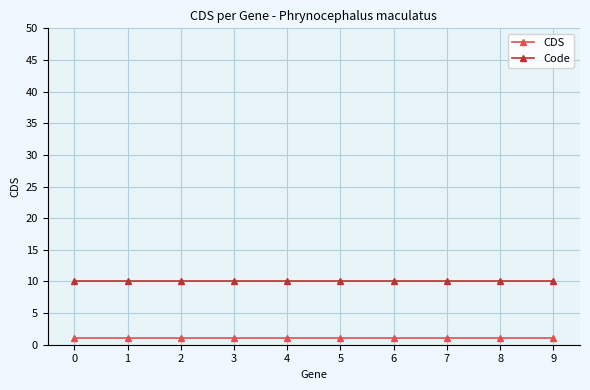

What is the value of the Code point at the 5th from the left?

10